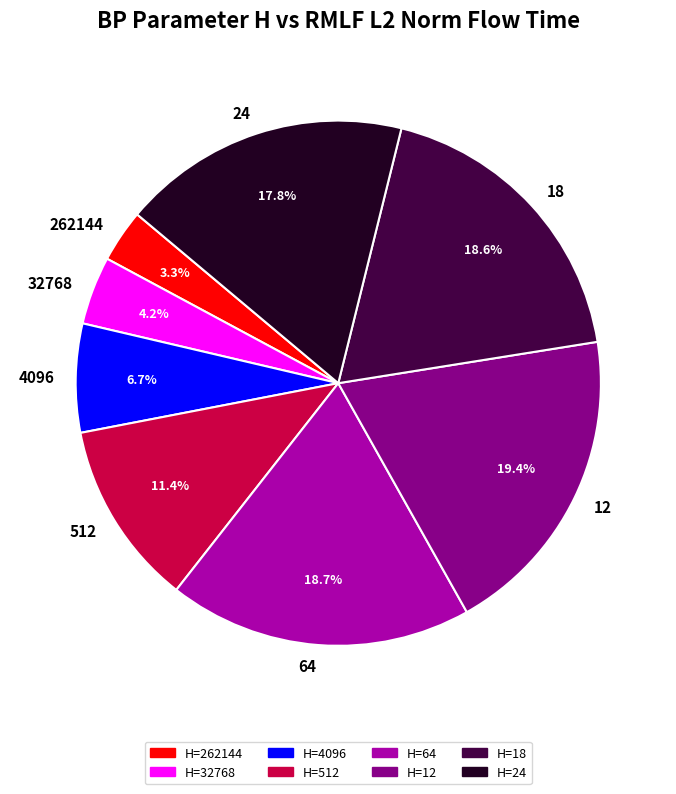

To the nearest percent, what is the difference between the largest and smallest slice percentages?

16%